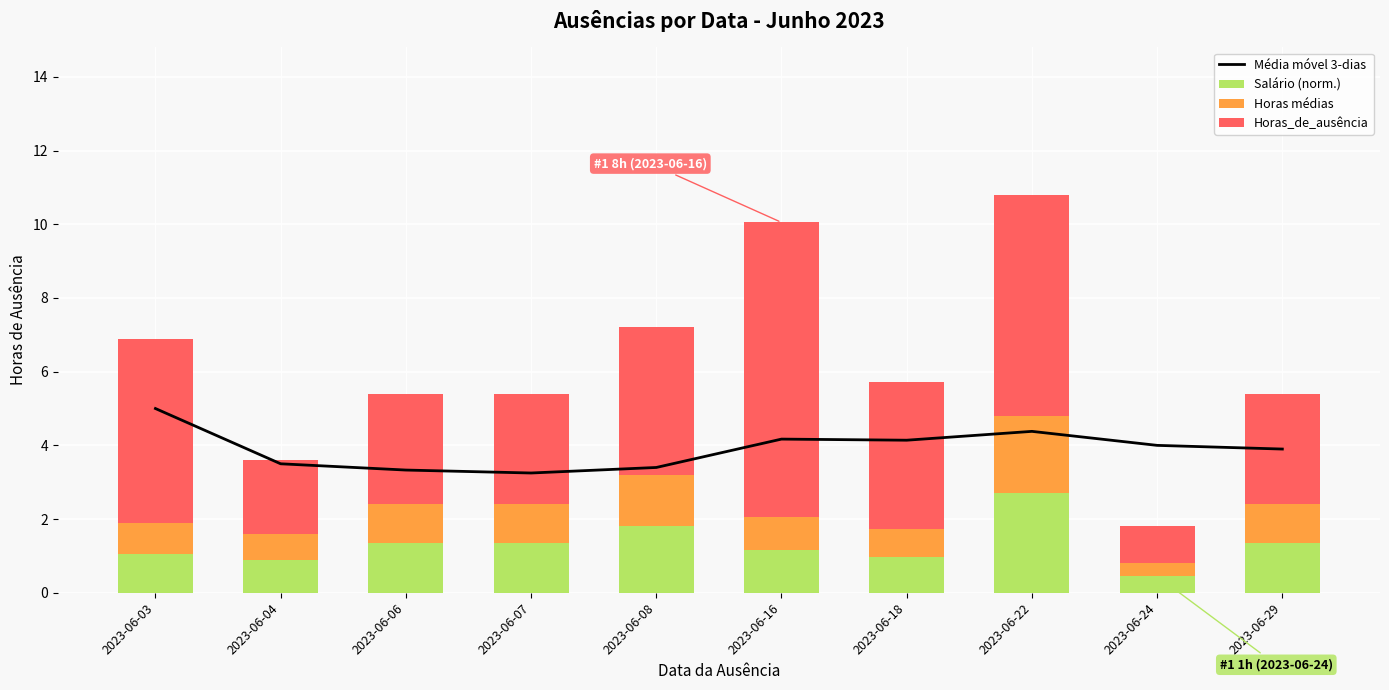

What is the average value of the Horas_de_ausência series?

3.9